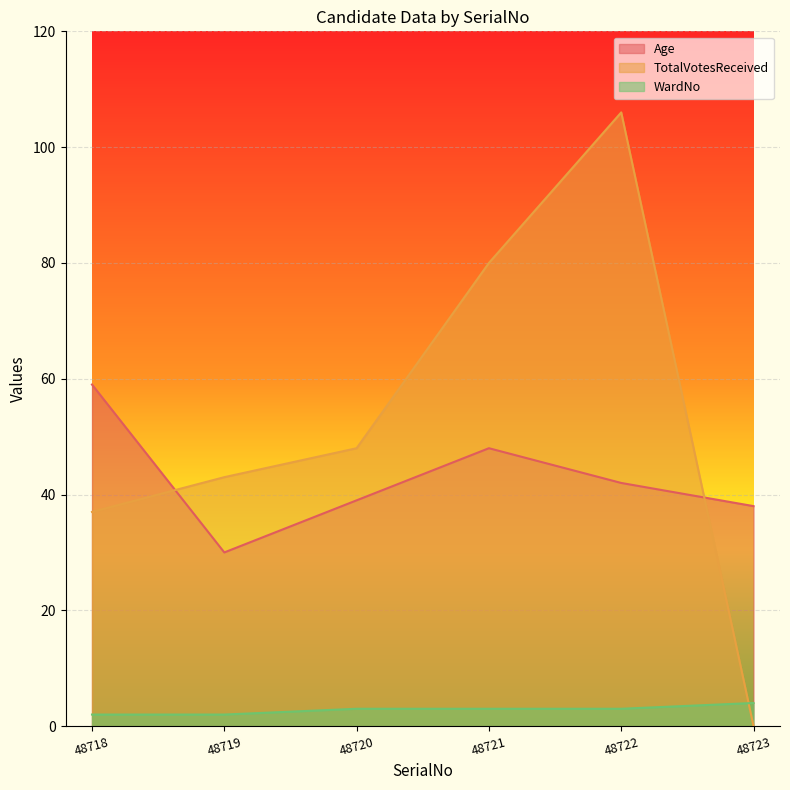

At how many categories does at least one series exceed 18?

6